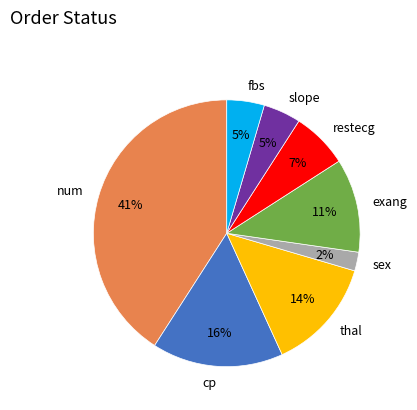

Between sex and thal, which is larger?

thal